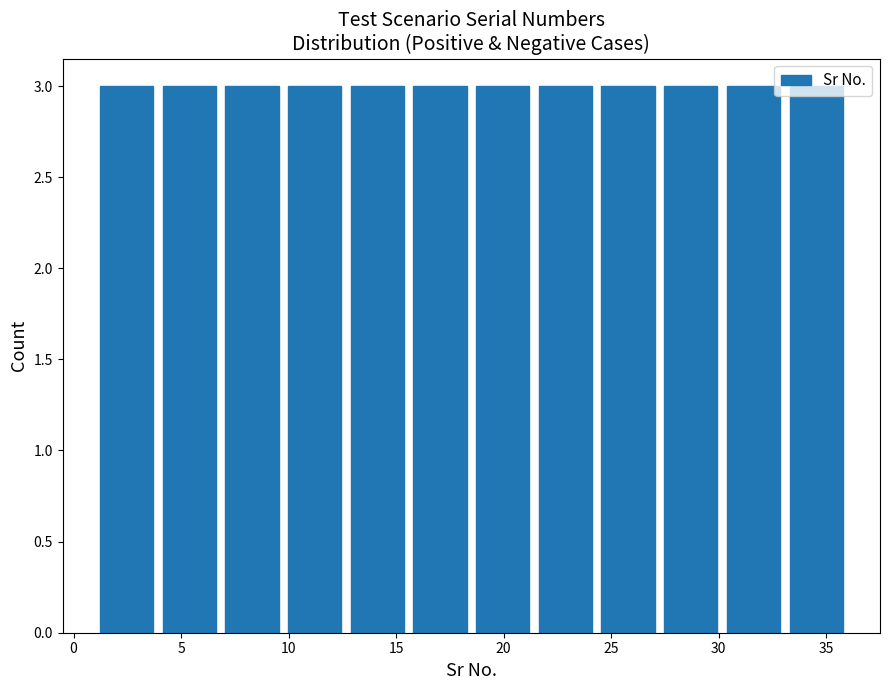

What is the height of the bar covering 24.5 to 27.5 on the x-axis? Neither the bar edges nor the heights are printed on the chart, so give them approximately, as read against the axes.

3